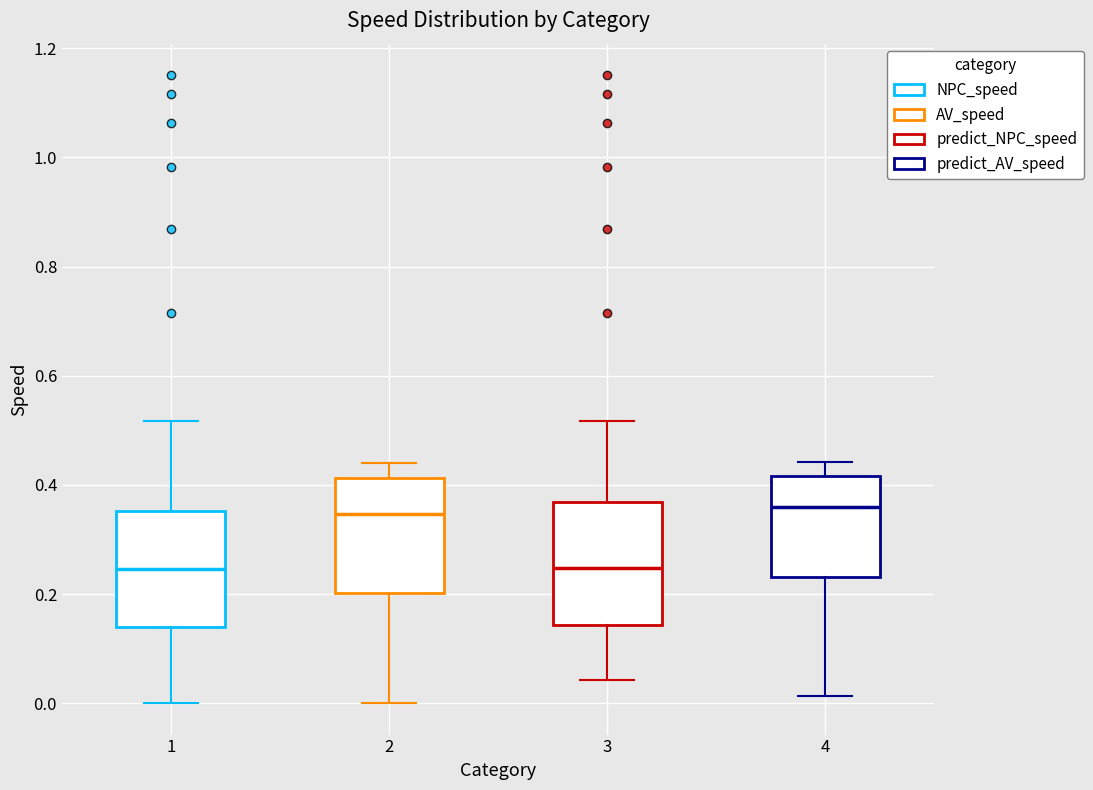

Where does the upper whisker of the box at x = 3 end on the y-axis? The values are not printed on the chart, so give them approximately, as read against the axis.

0.52